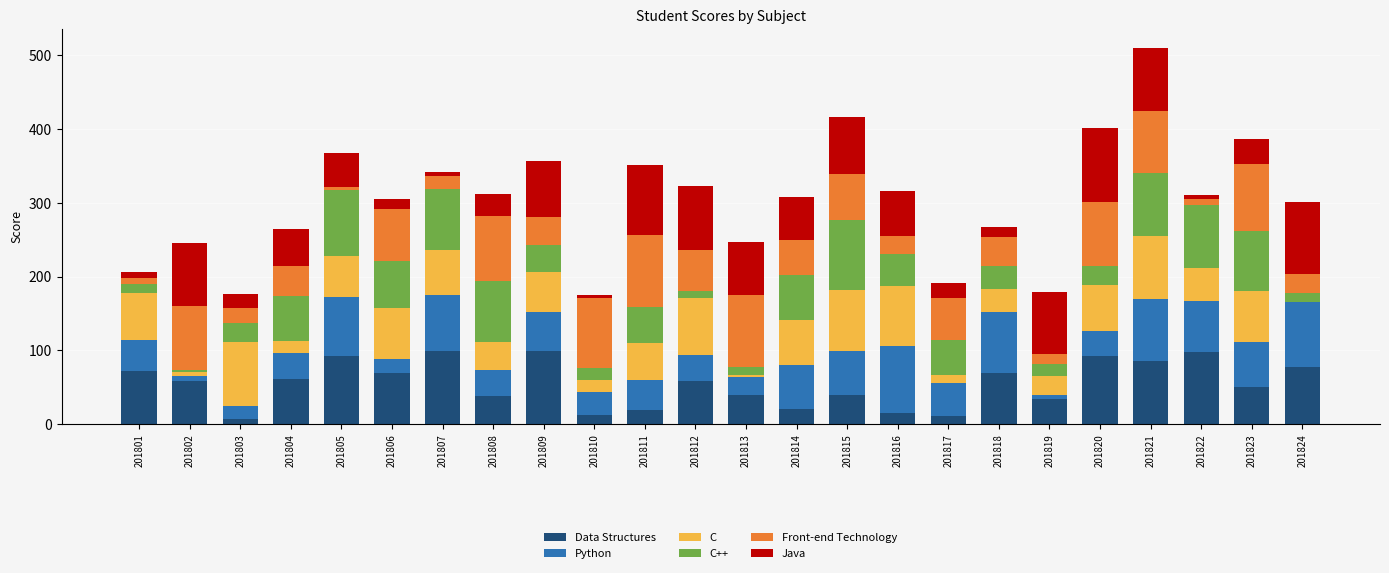

Are the bars horizontal?

No